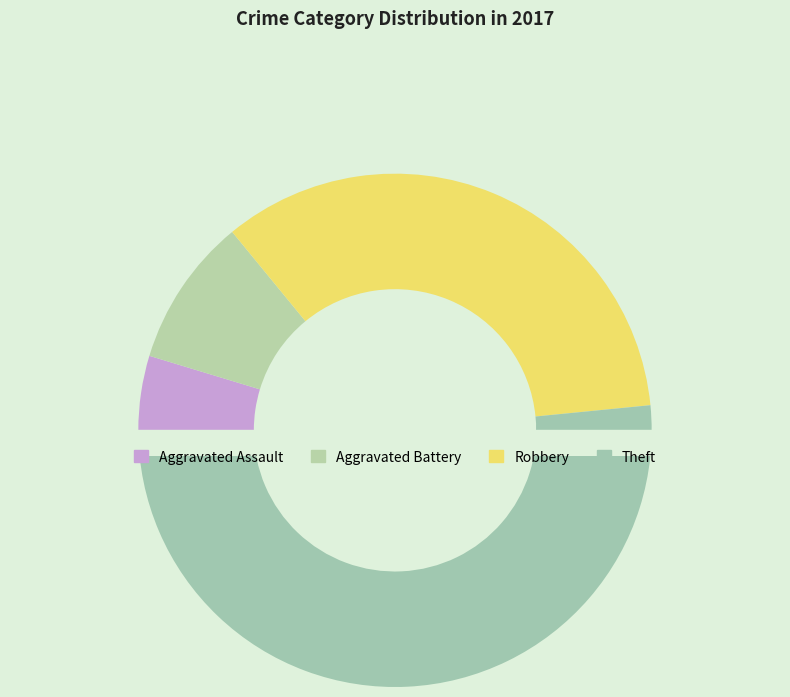

How many slices are in this pie chart?

4